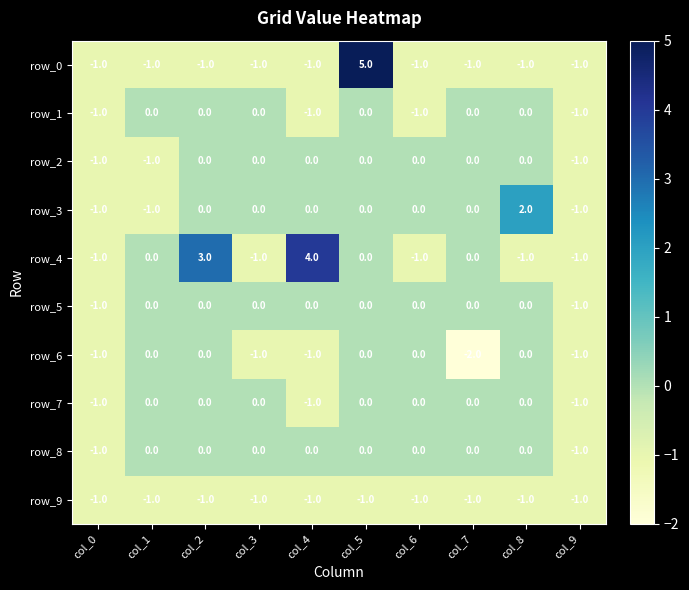

What is the maximum value shown in the chart?

5